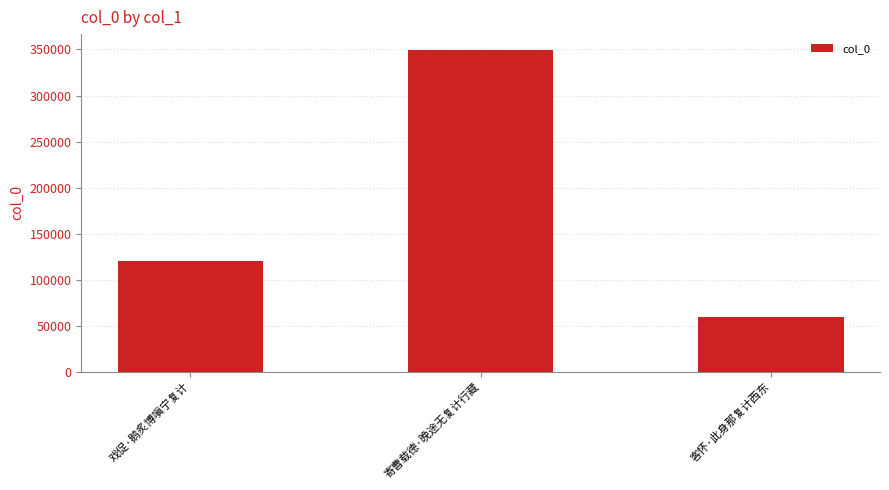

What is the change in value from 戏促·鹅炙博嗔宁复计 to 寄曹载德·晚途无复计行藏?

+228766